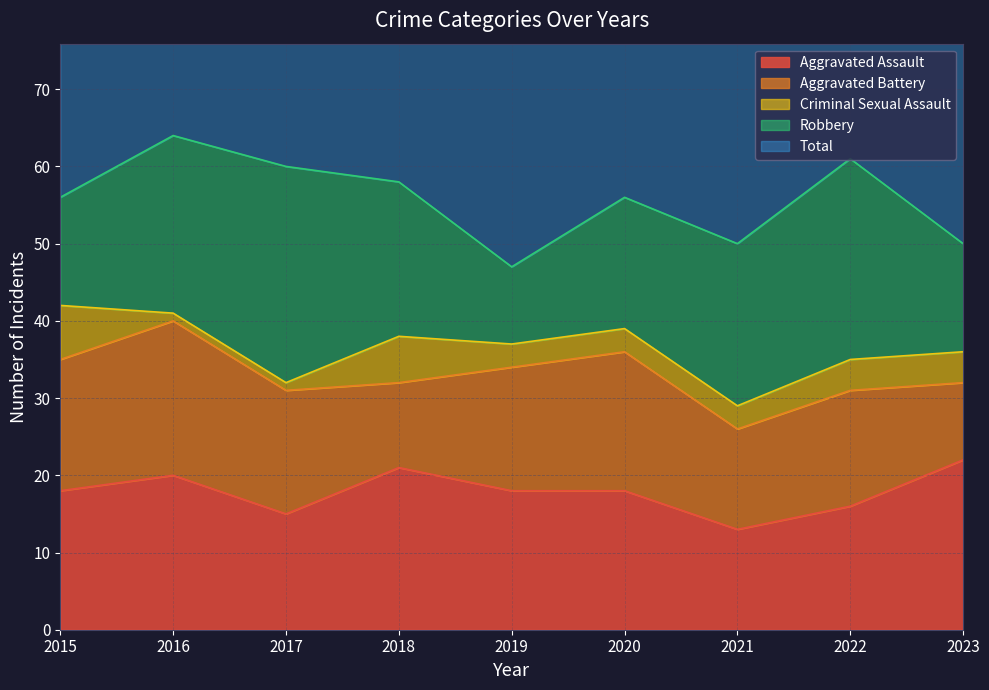

The Aggravated Assault series shows 22 at 2023. True or false?

True